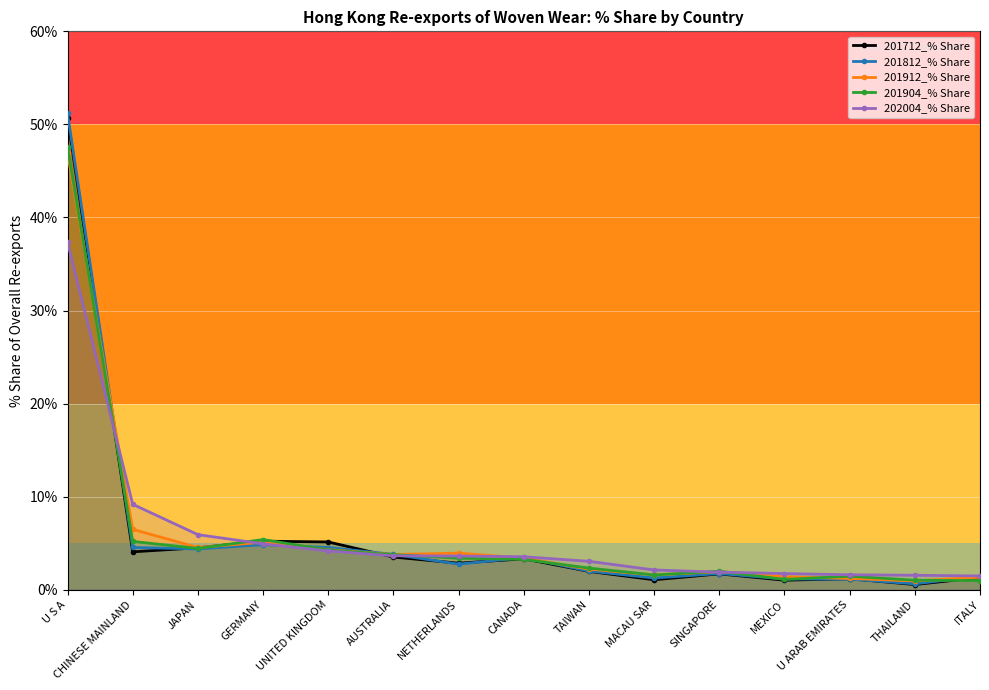

At SINGAPORE, list the series in order from smallest to largest.

201712_% Share, 201812_% Share, 202004_% Share, 201912_% Share, 201904_% Share